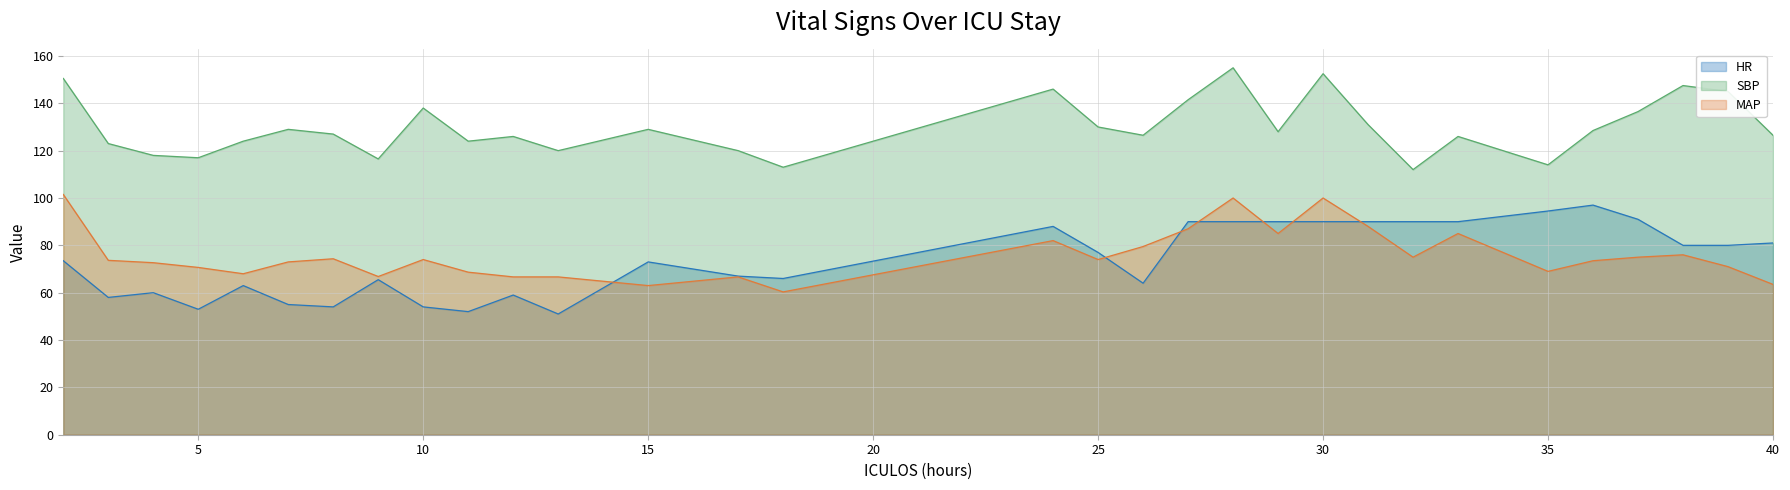

Which series has the widest spread of values?

HR